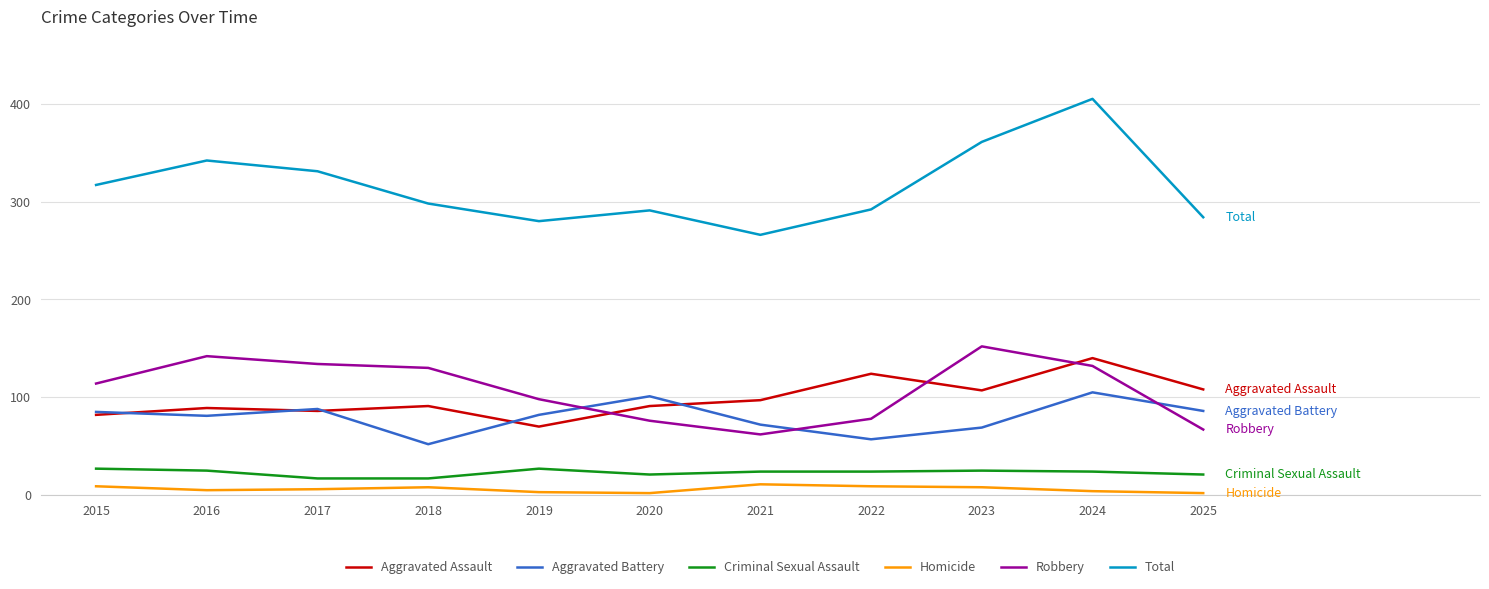

What are all the series names shown in the legend?

Aggravated Assault, Aggravated Battery, Criminal Sexual Assault, Homicide, Robbery, Total